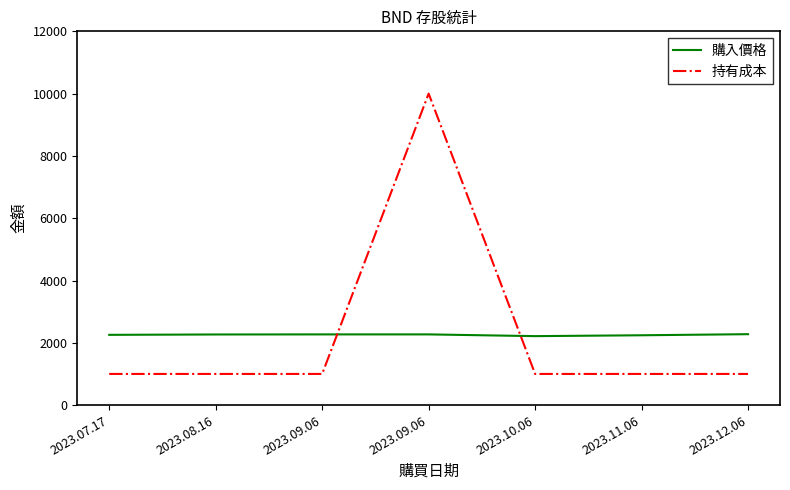

Which category has the highest value in the 持有成本 series?

2023.09.06